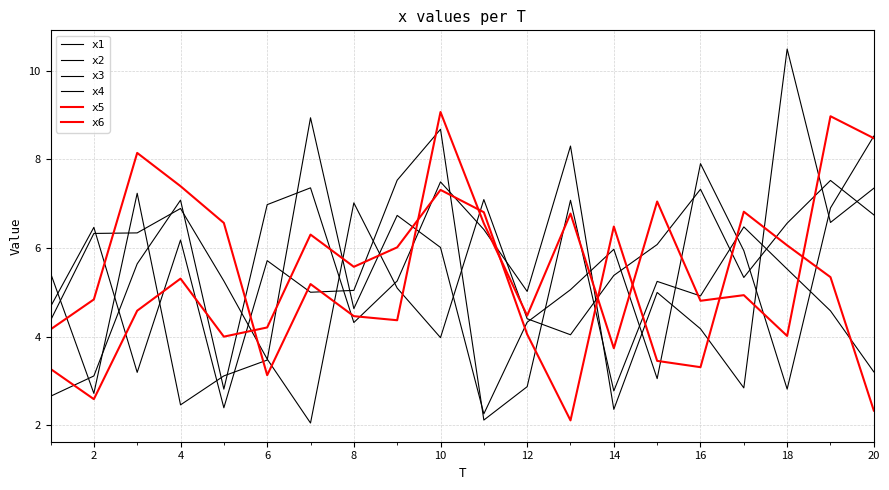

Reading left to right, transcribe all the data shown in this chart.

x1: 4.4	6.3	6.3	6.9	5.3	3.5	2.0	7.0	5.1	4.0	7.1	4.4	4.0	5.4	6.1	7.3	5.3	6.6	7.5	6.7
x2: 4.7	6.5	3.2	6.2	2.4	5.7	5.0	5.0	7.5	8.7	2.1	2.9	7.1	2.8	5.2	4.9	6.5	5.5	4.6	3.2
x3: 5.4	2.7	7.2	2.5	3.1	3.5	8.9	4.6	6.7	6.0	2.3	4.3	5.1	6.0	3.1	7.9	5.9	2.8	6.9	8.5
x4: 2.7	3.1	5.6	7.1	2.8	7.0	7.4	4.3	5.3	7.5	6.4	5.0	8.3	2.4	5.0	4.2	2.8	10.5	6.6	7.4
x5: 4.2	4.8	8.1	7.4	6.6	3.1	5.2	4.5	4.4	9.1	6.6	4.5	6.8	3.7	7.1	4.8	4.9	4.0	9.0	8.5
x6: 3.3	2.6	4.6	5.3	4.0	4.2	6.3	5.6	6.0	7.3	6.8	4.1	2.1	6.5	3.5	3.3	6.8	6.1	5.3	2.3